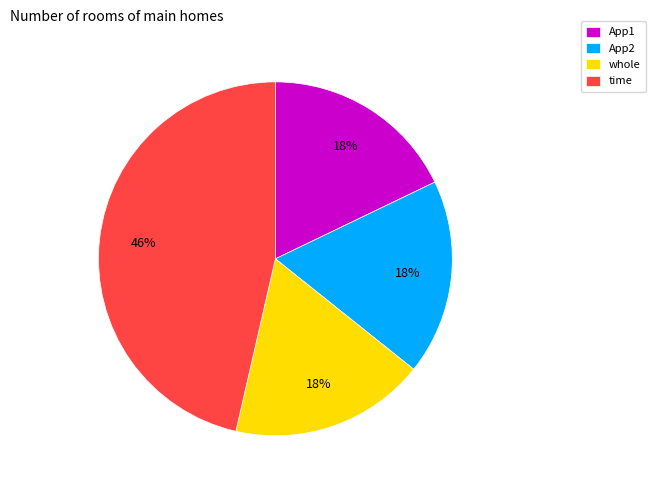

Count the number of slices in the pie.

4